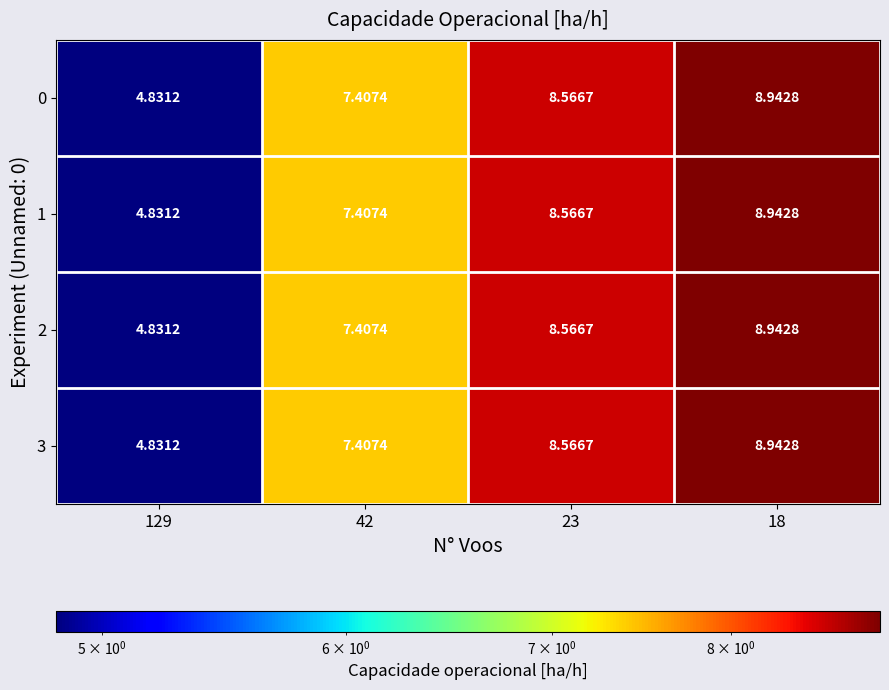

Is the value of 3 at 42 greater than the value of 0 at 18?

No